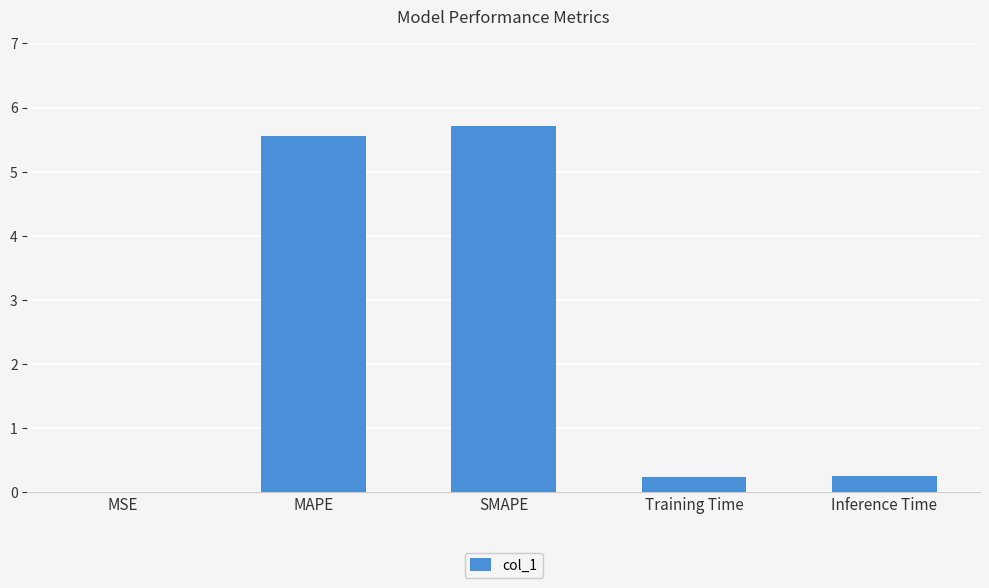

What is the average value?

2.4